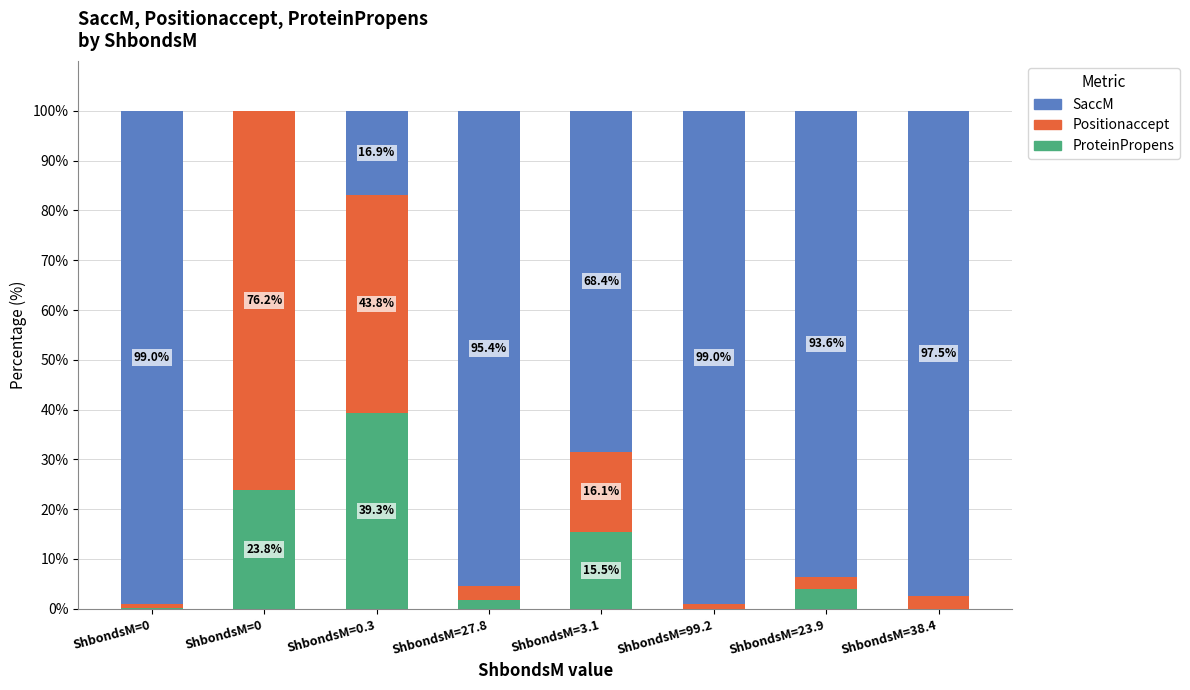

The value of Positionaccept at ShbondsM=99.2 is 1.0. True or false?

True